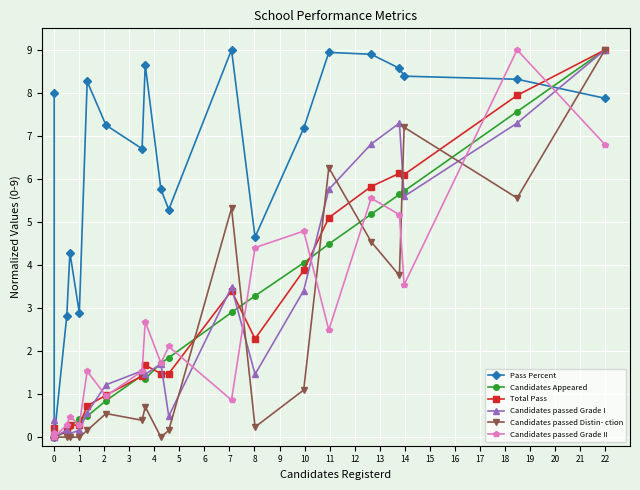

List the series in order of their peak value, highest first.

Pass Percent, Candidates Appeared, Total Pass, Candidates passed Grade I, Candidates passed Distin- ction, Candidates passed Grade II